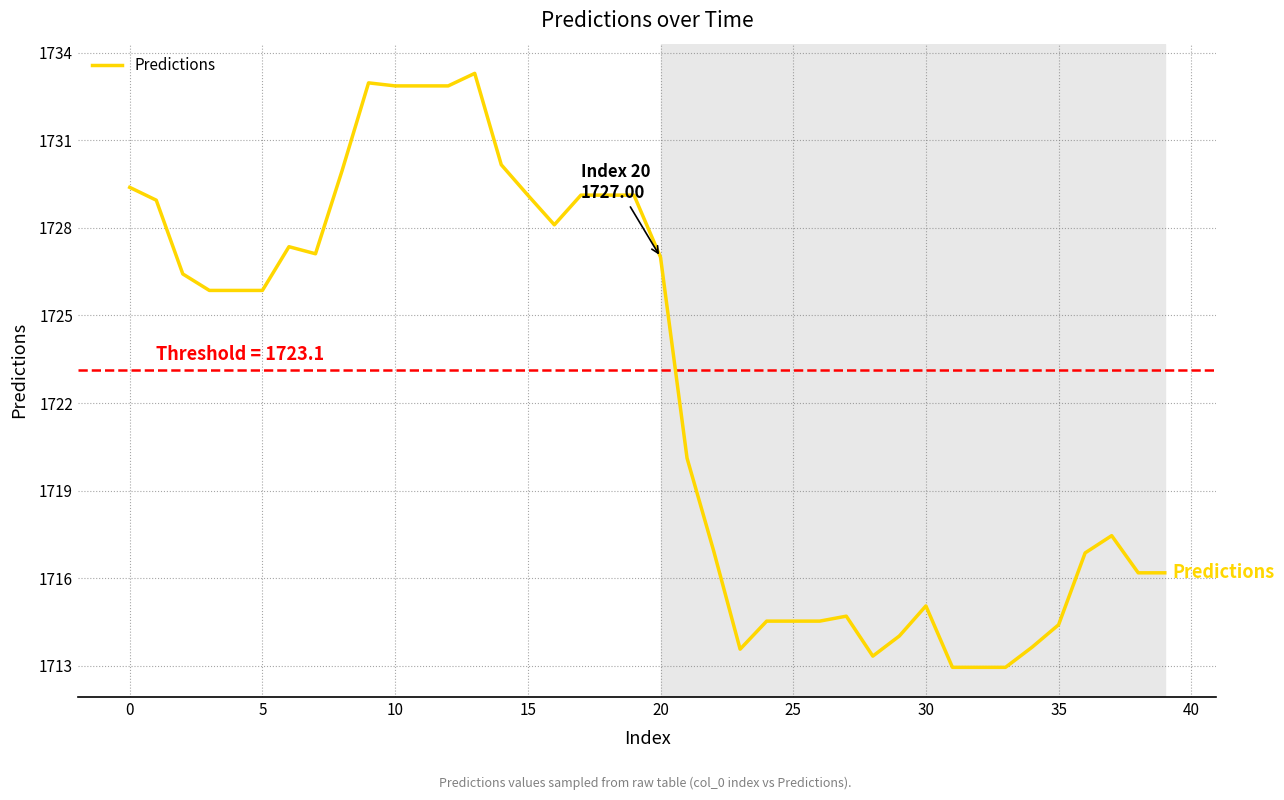

What is the minimum value shown in the chart?

1712.9